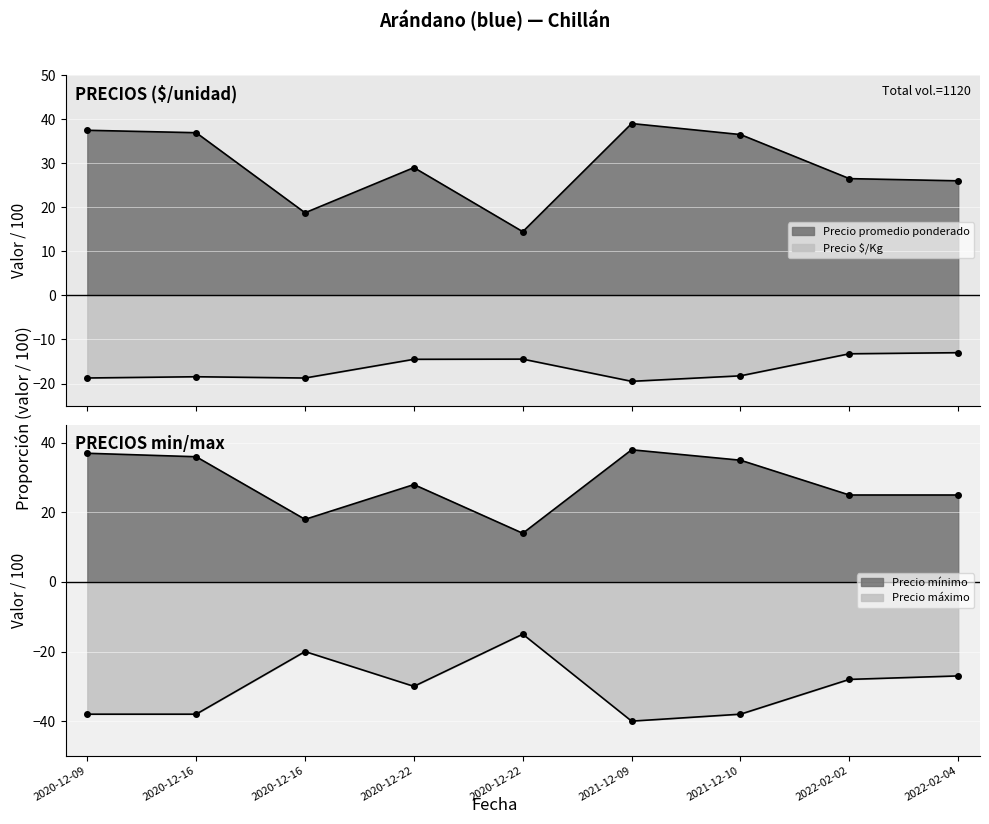

What is the approximate value of Precio mínimo at 2020-12-16?

18.0